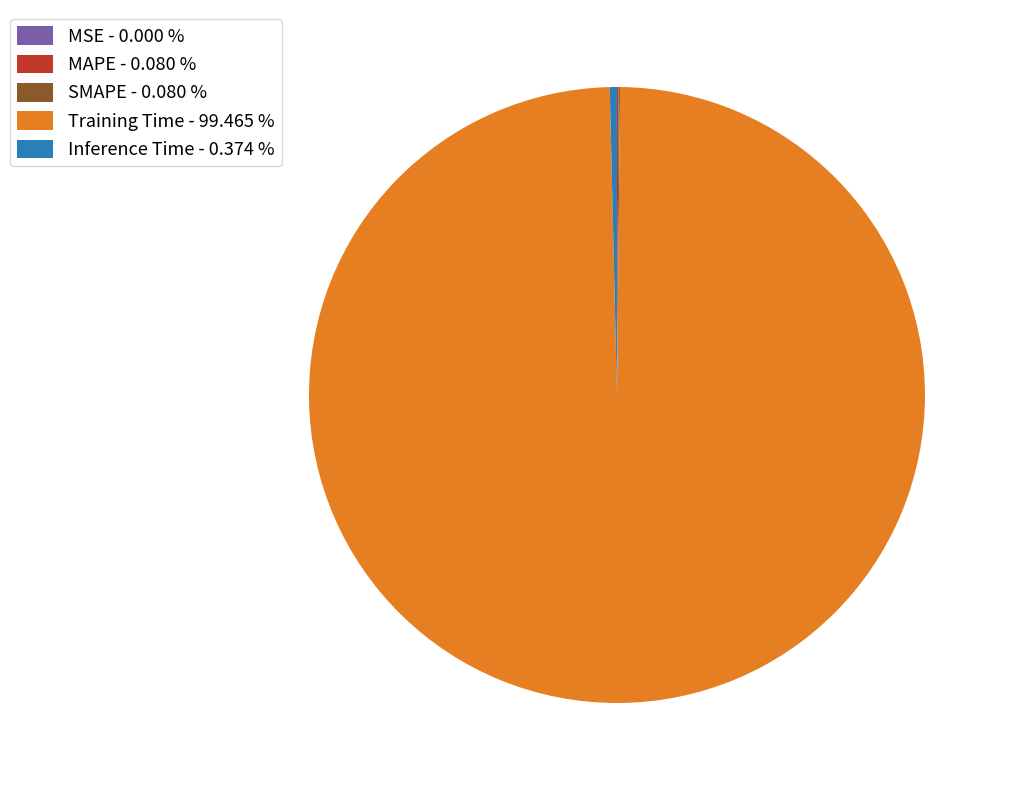

Is there any slice that represents more than half of the pie?

Yes